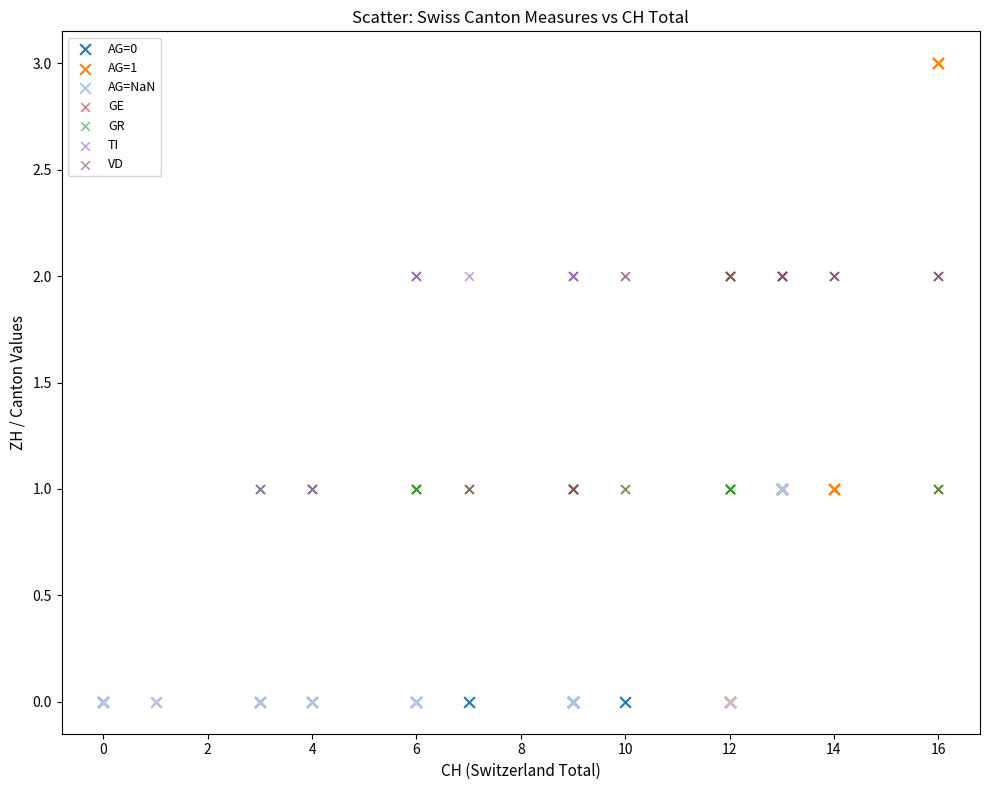

Which series reaches the maximum Y coordinate?

AG=1